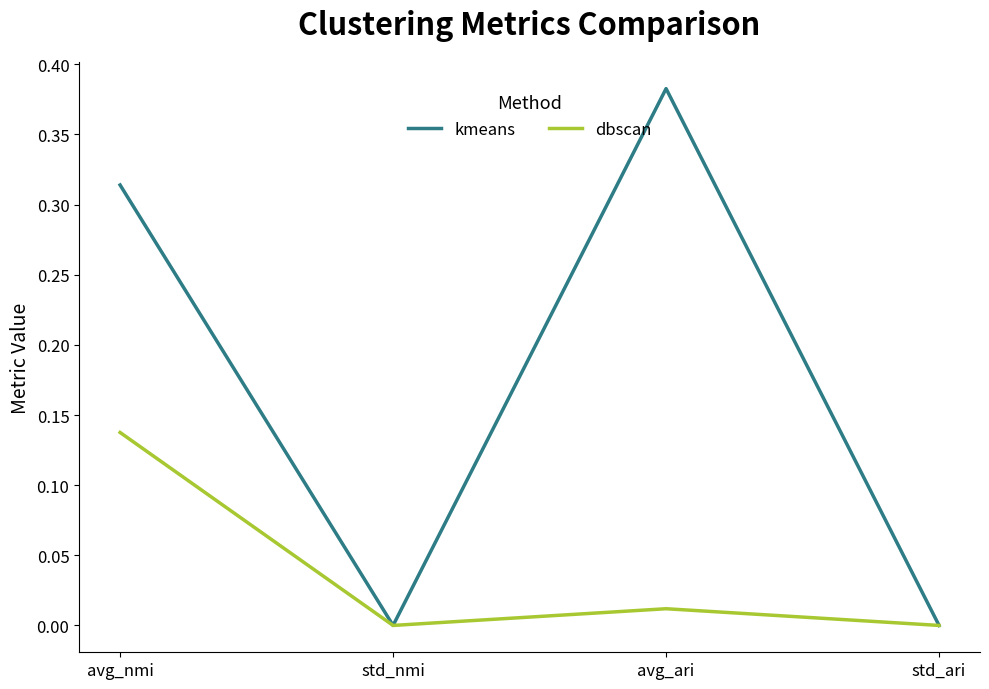

List the series in order of their overall mean, highest first.

kmeans, dbscan